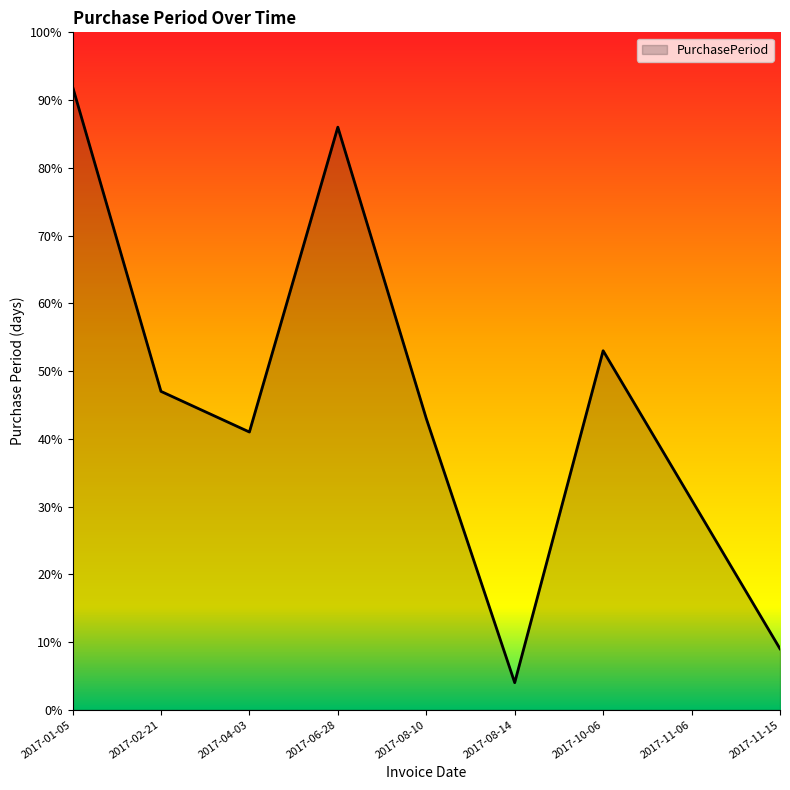

Which category has the lowest value across all series?

2017-08-14